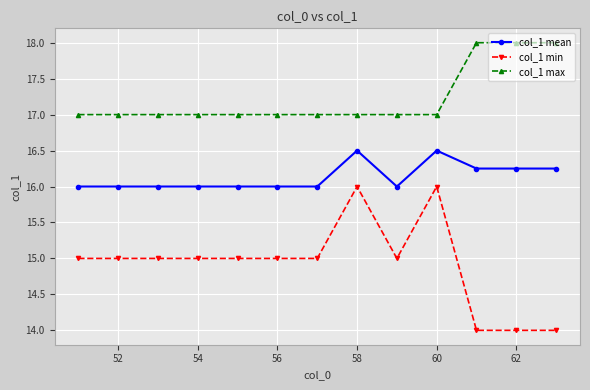

How many lines are shown in the chart?

3